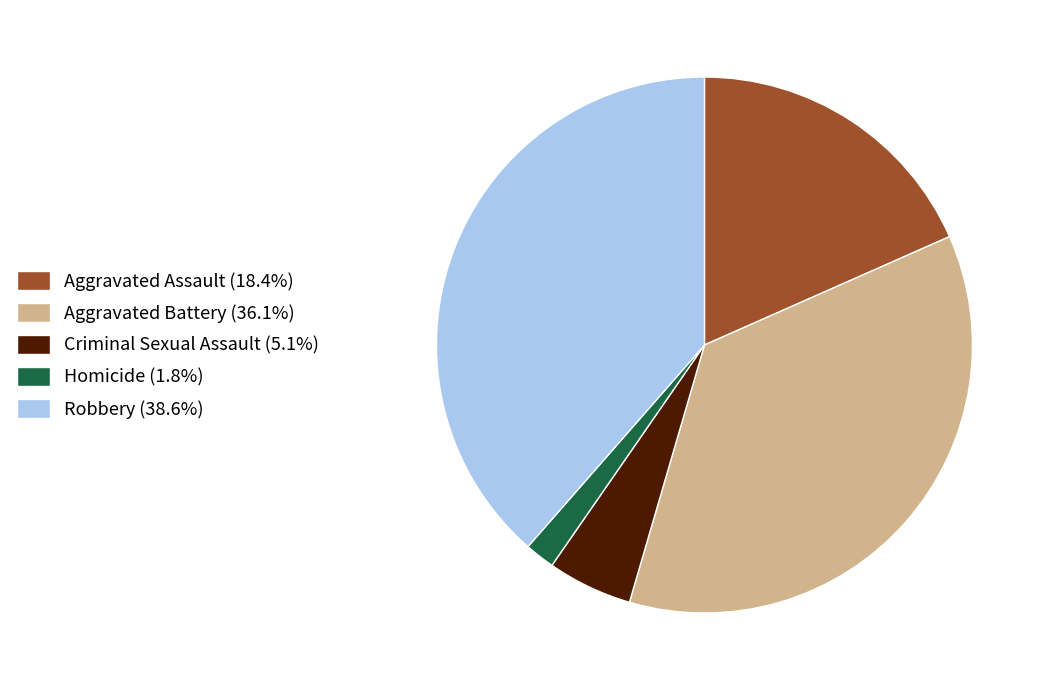

Which category has the smallest portion of the pie?

Homicide